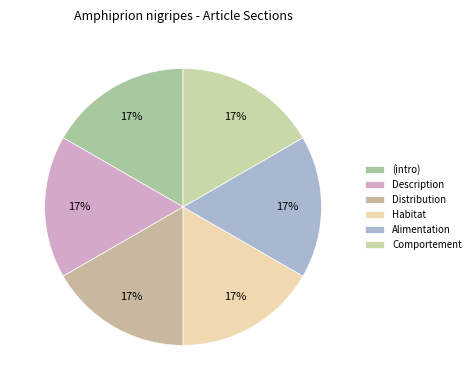

How many segments does this pie chart have?

6